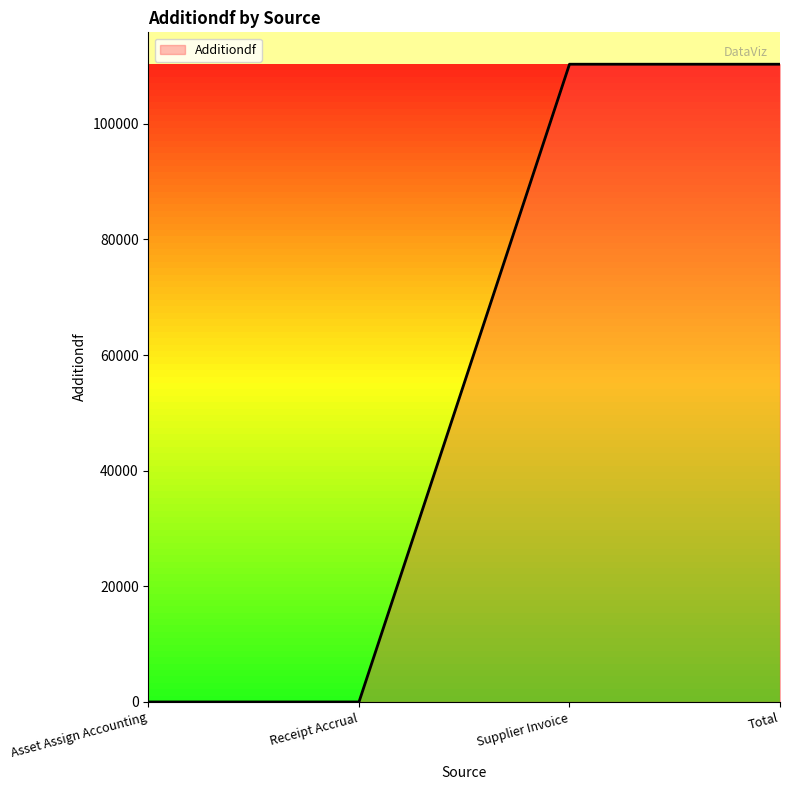

What is the difference between the second highest and minimum values?

110312.0